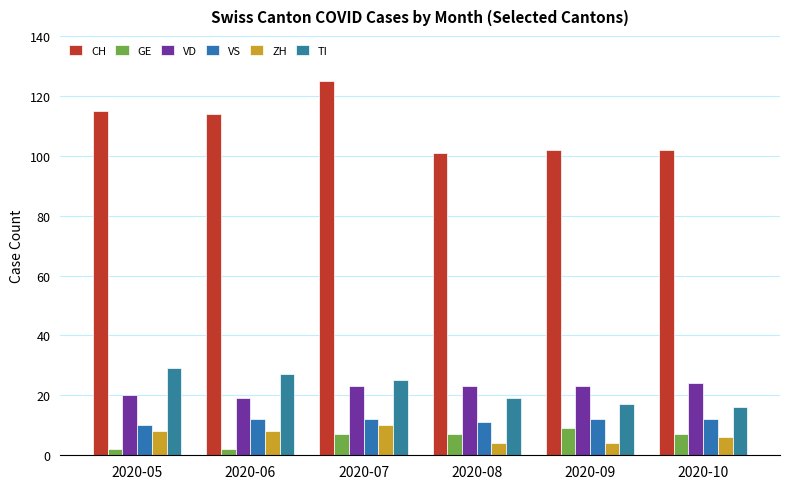

Rank the categories by VS value from highest to lowest.

2020-06, 2020-07, 2020-09, 2020-10, 2020-08, 2020-05